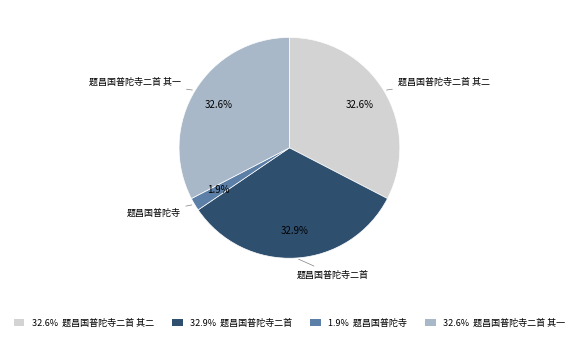

Which slice is the smallest?

1.9% 题昌国普陀寺